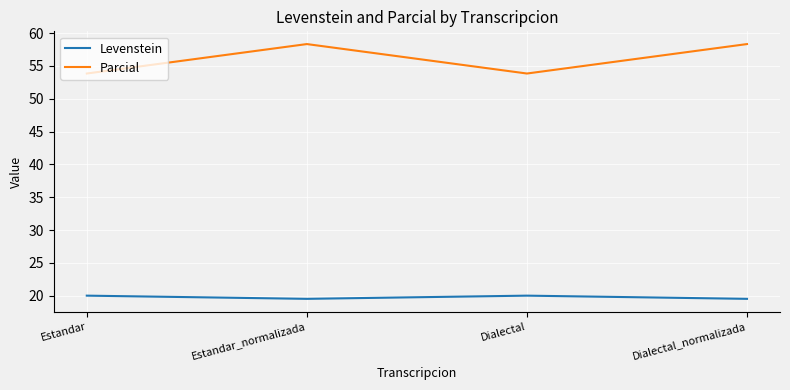

Where is the first local minimum for Levenstein?

Estandar_normalizada